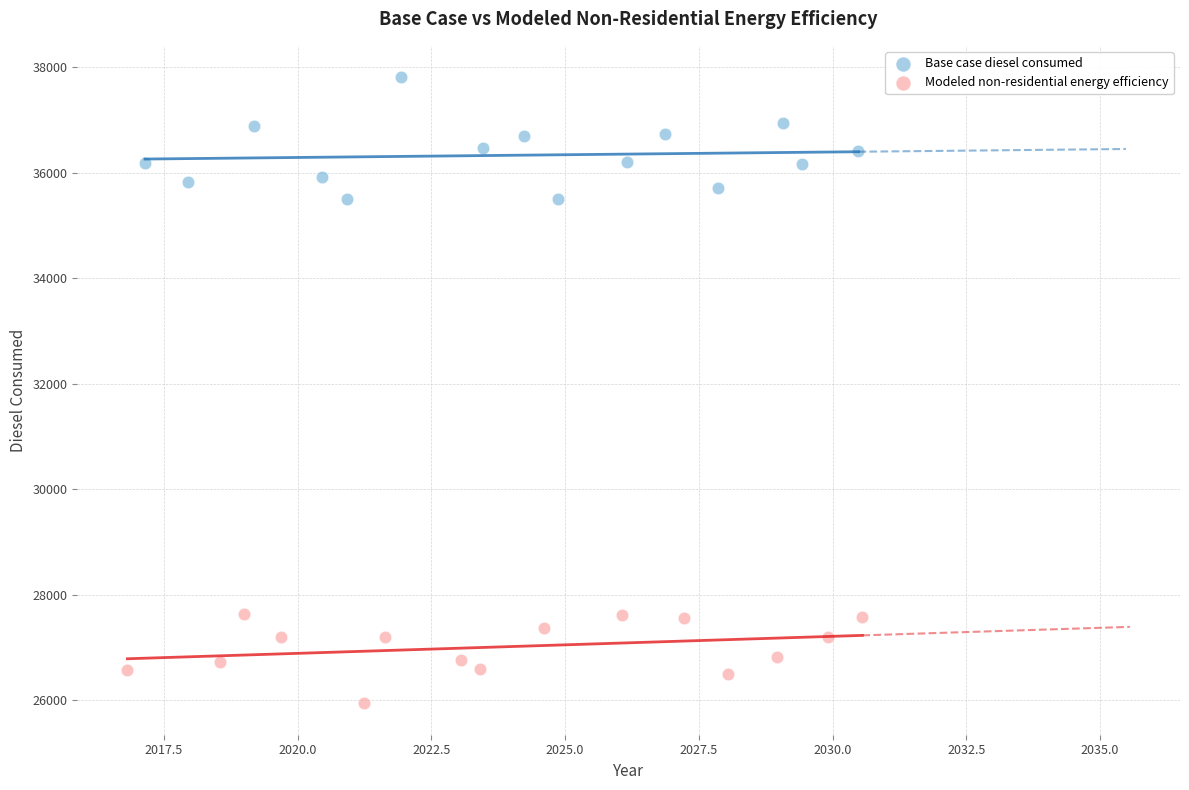

Which series reaches the maximum Y coordinate?

Base case diesel consumed